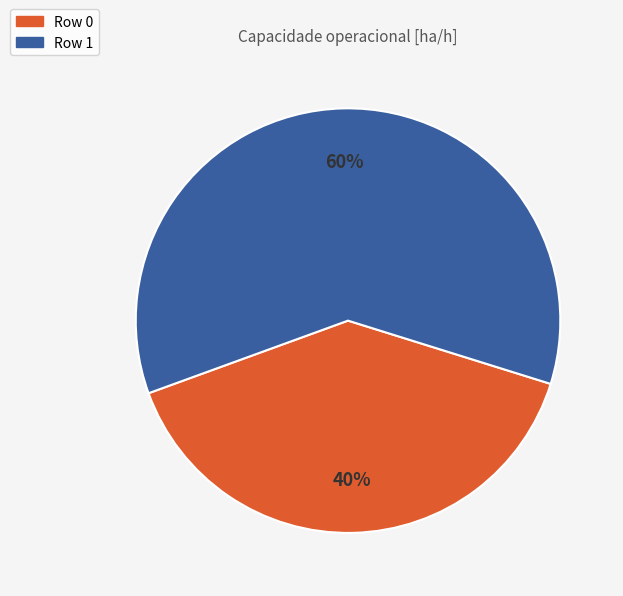

To the nearest percent, what is the average slice percentage?

50%